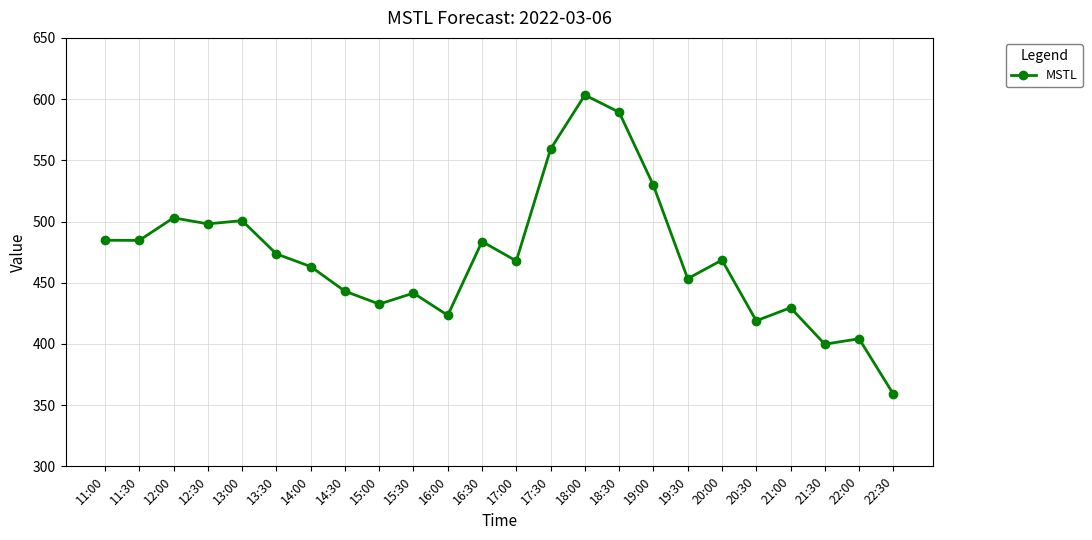

What is the change in value from 15:30 to 22:30?

-82.5